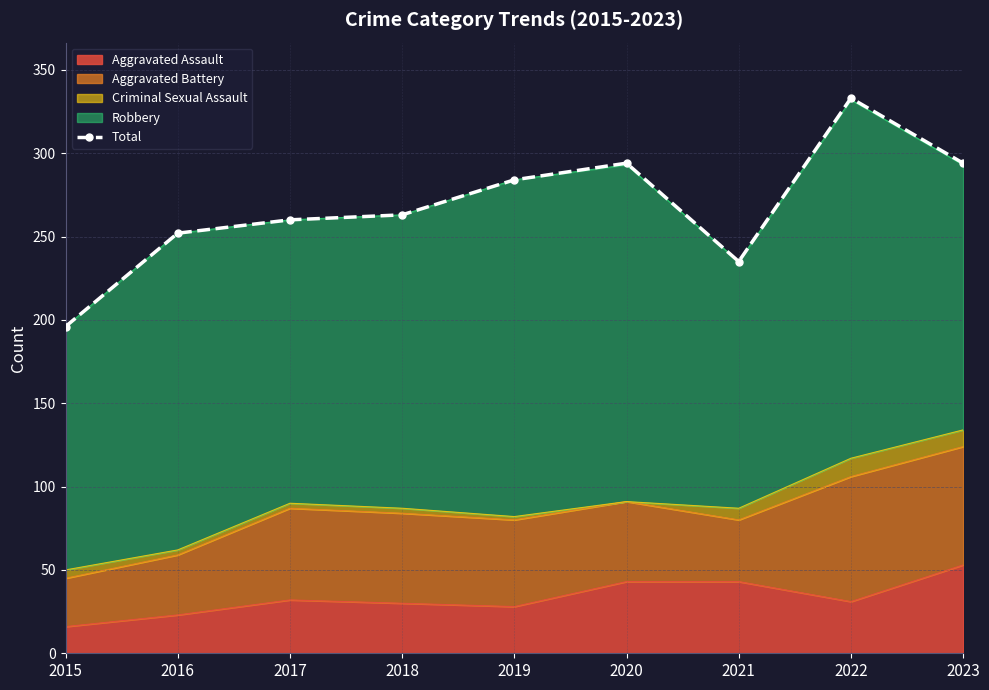

What is the sum of the values at 2021 and 2022?

568